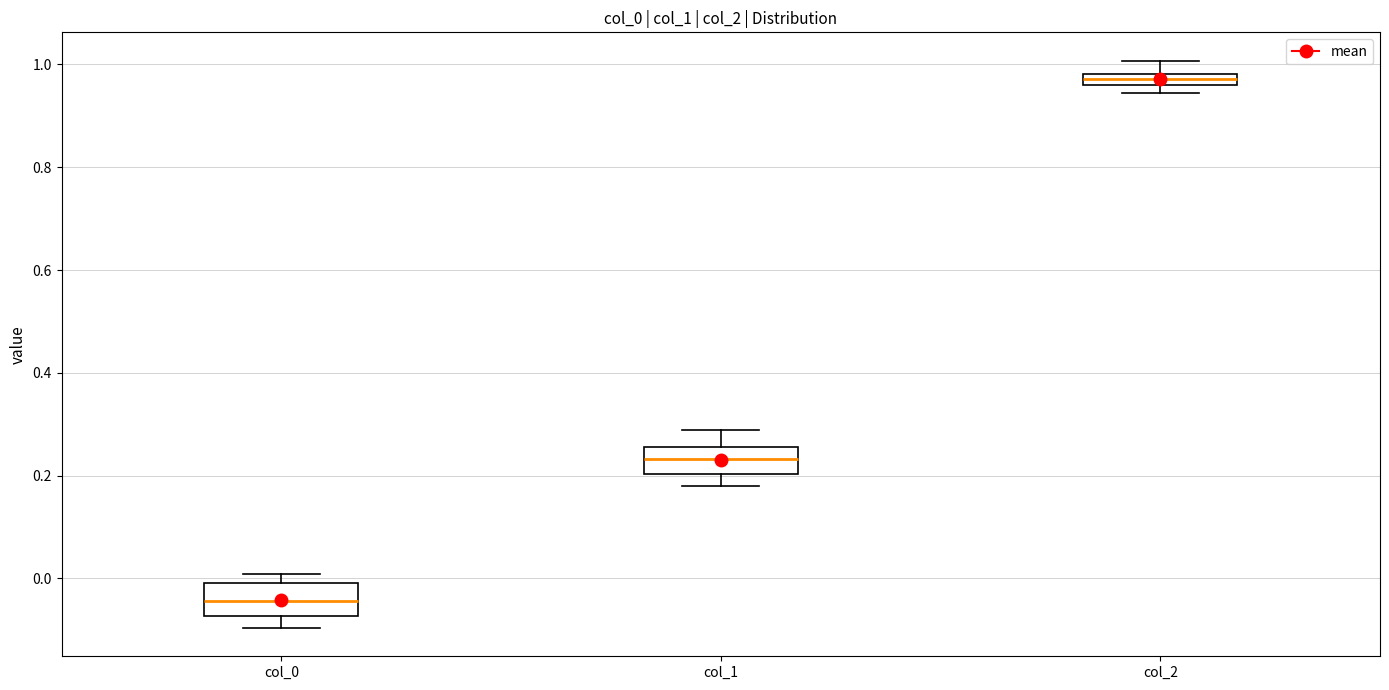

Which box has the lowest median line?

col_0